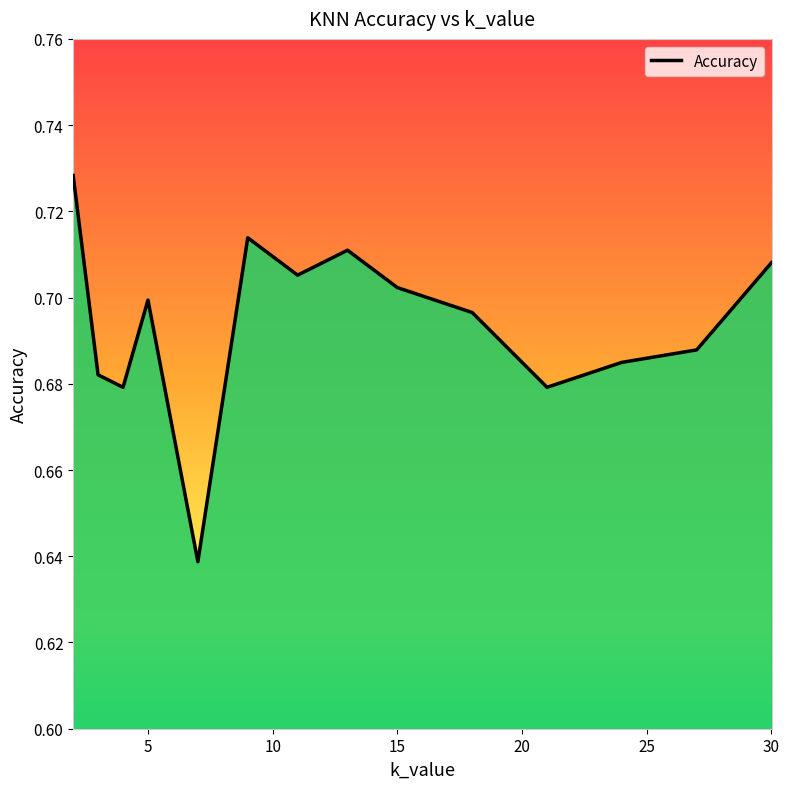

What is the sum of all values?

9.7